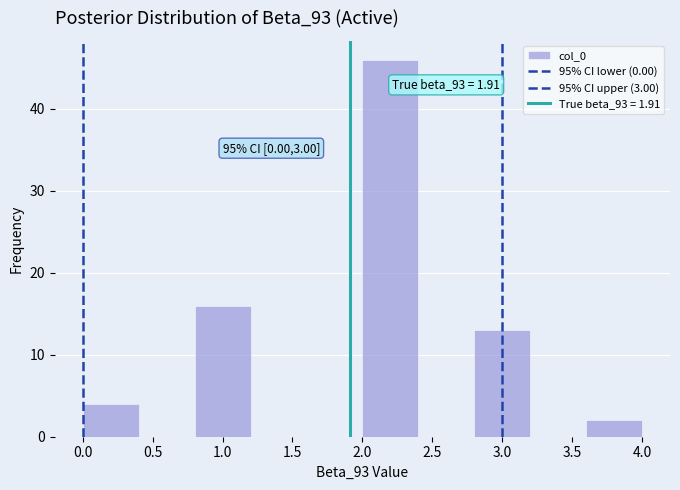

Which range on the x-axis has the tallest bar?

2.0 to 2.4